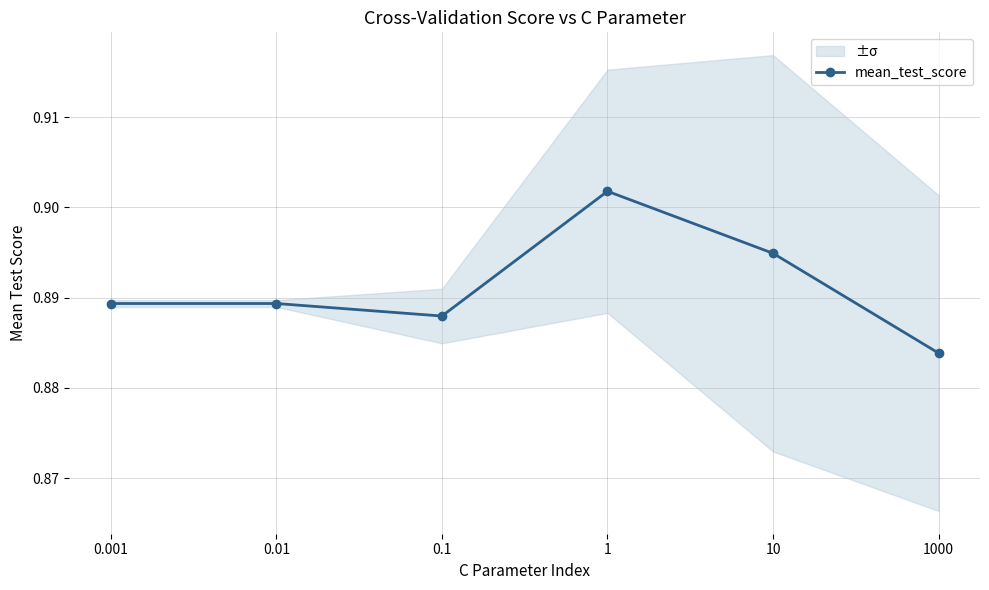

How many lines are shown in the chart?

1